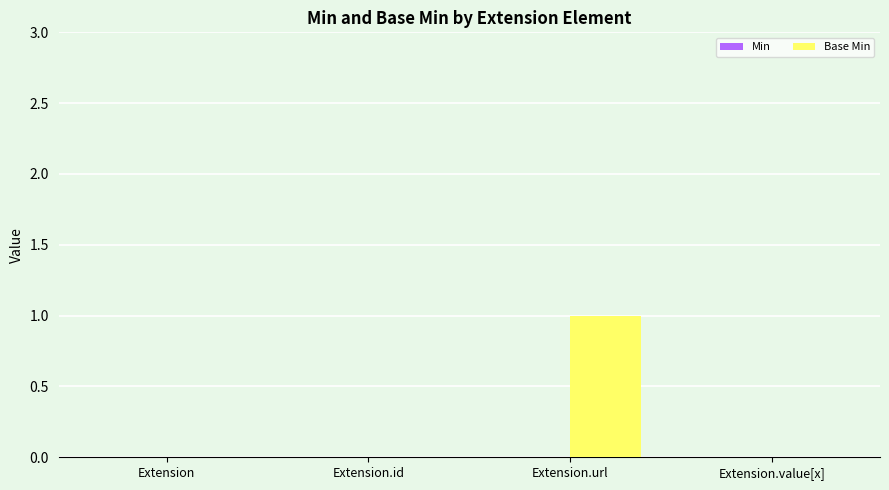

The value at Extension.url is 1. True or false?

True